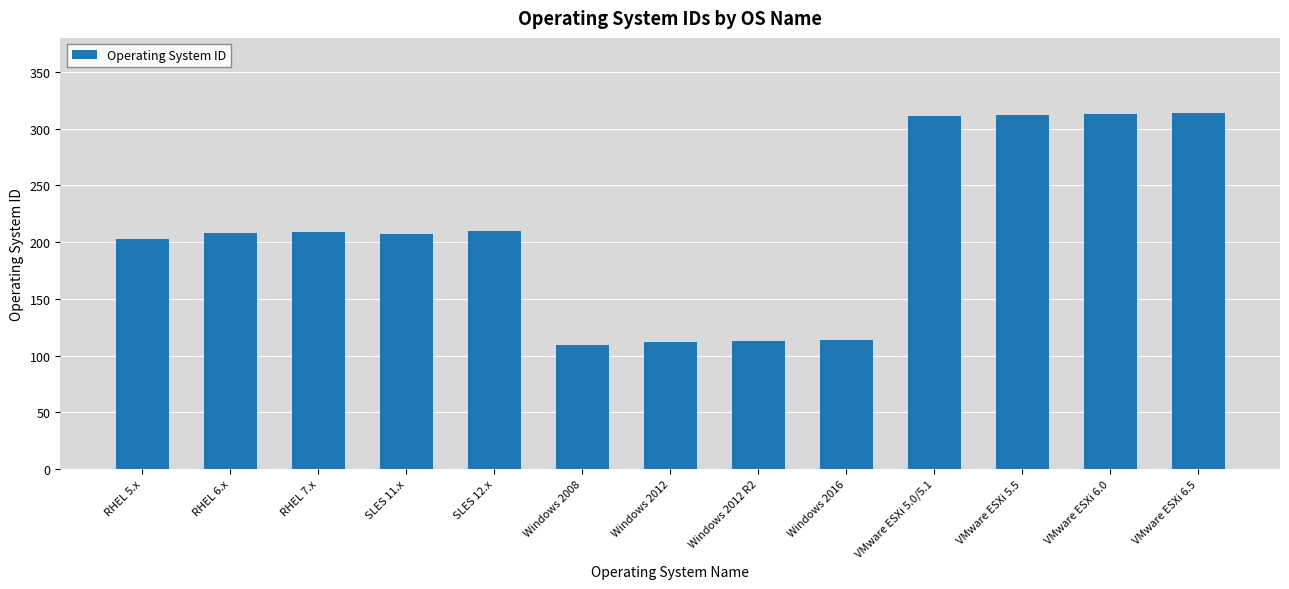

The value at VMware ESXi 6.0 is 498. True or false?

False